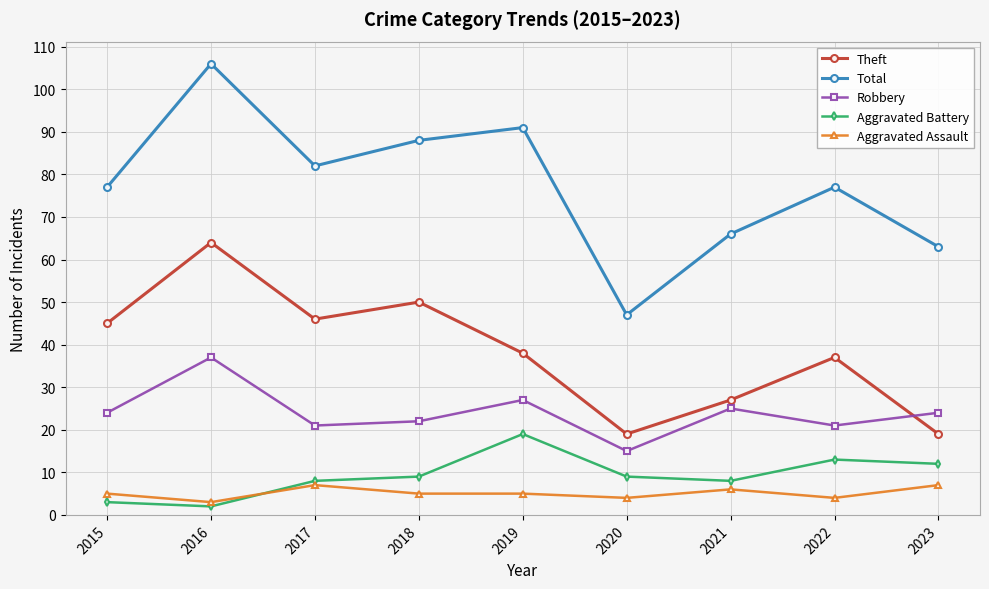

What is the value of the Total point at the 5th from the left?

91